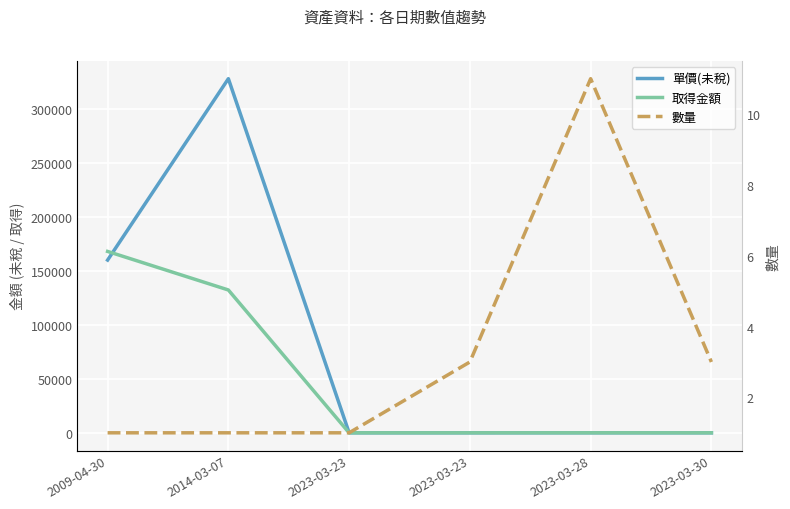

At which category does the chart reach its peak across all series?

2014-03-07